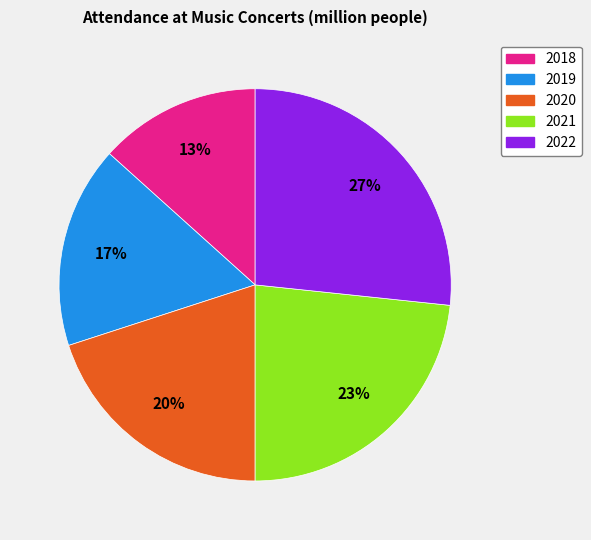

To the nearest percent, what percentage of the pie is 2021?

23%